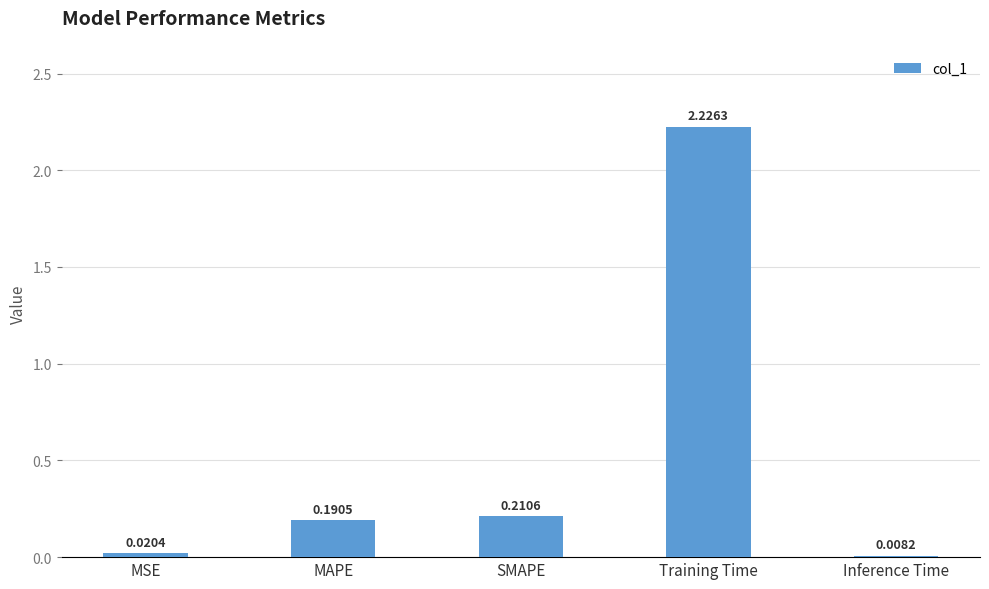

What is the average value?

0.5